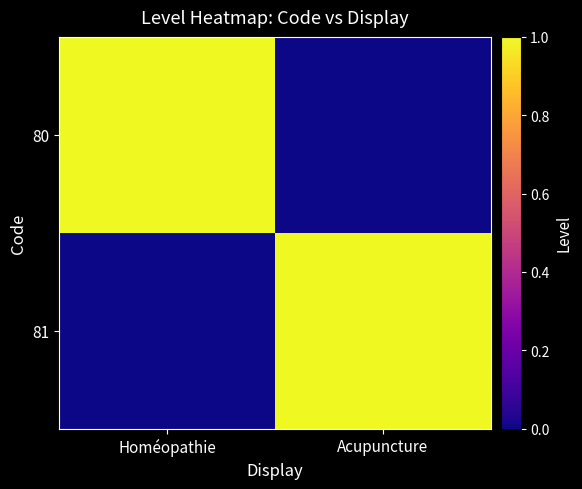

At Acupuncture, list the series in order from smallest to largest.

80, 81